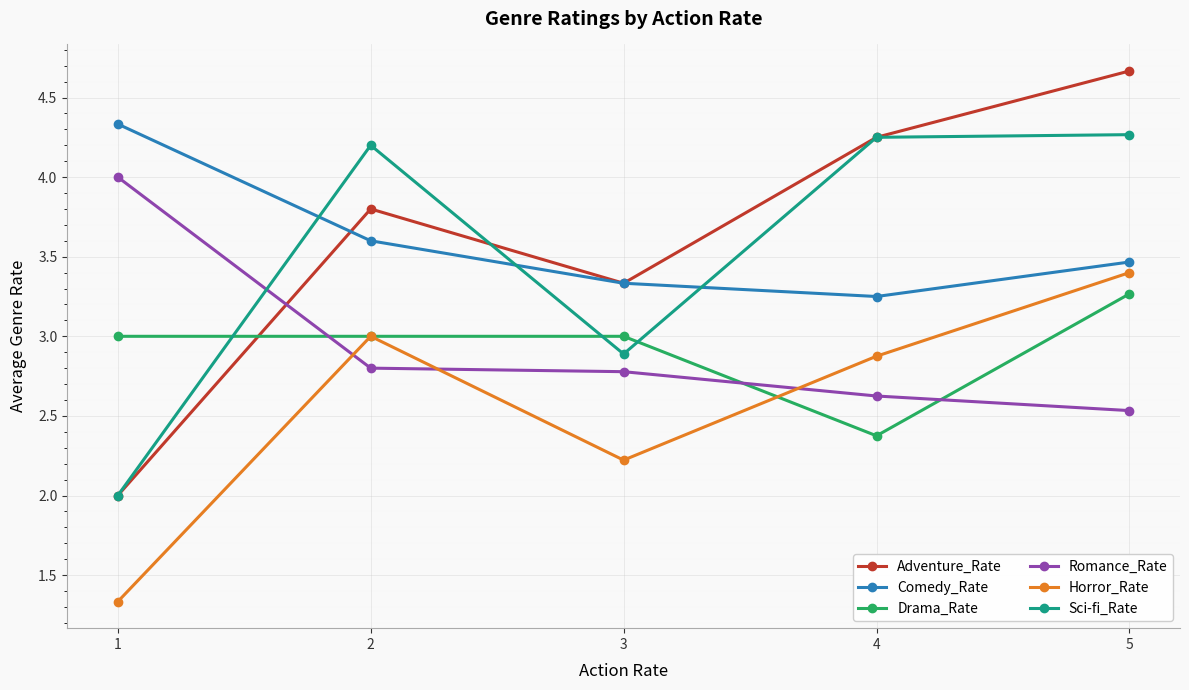

Which series changed the most between 1 and 3?

Adventure_Rate